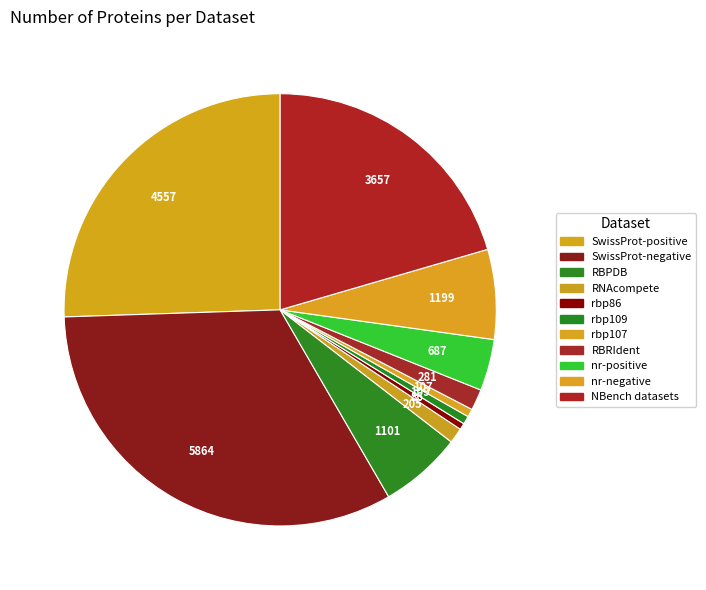

What percentage is the SwissProt-positive slice, to the nearest percent?

26%